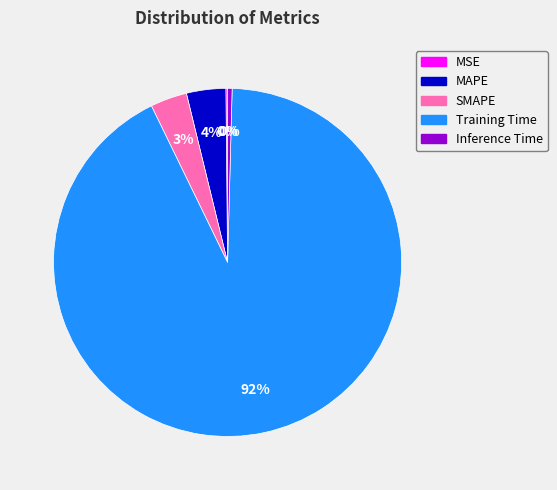

What is the largest slice in the pie chart?

Training Time